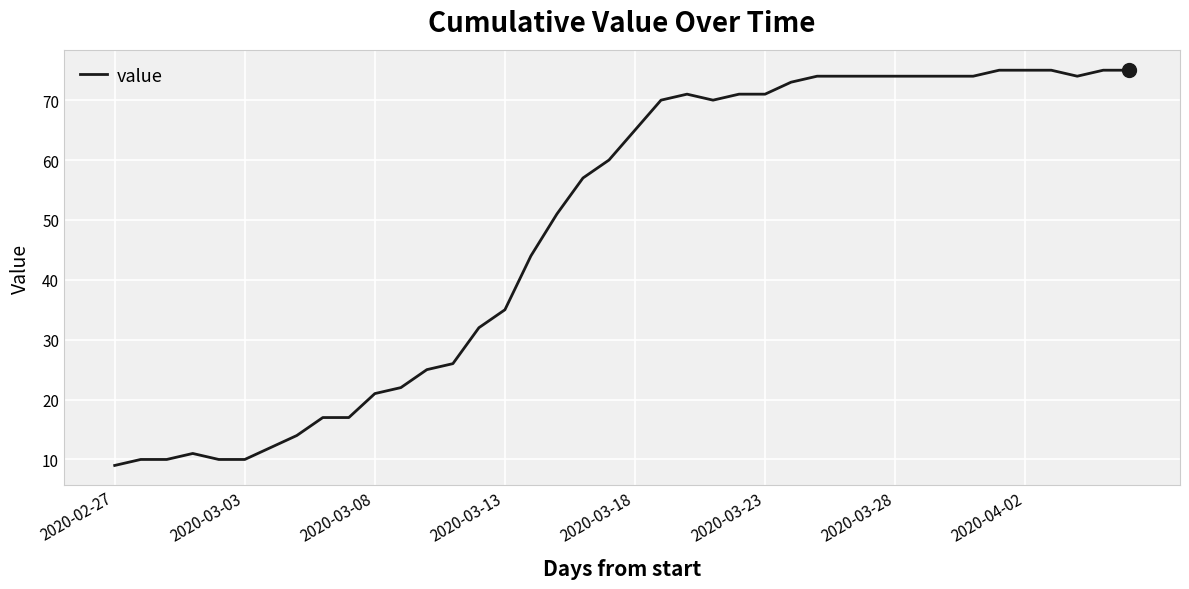

What is the minimum value shown in the chart?

9